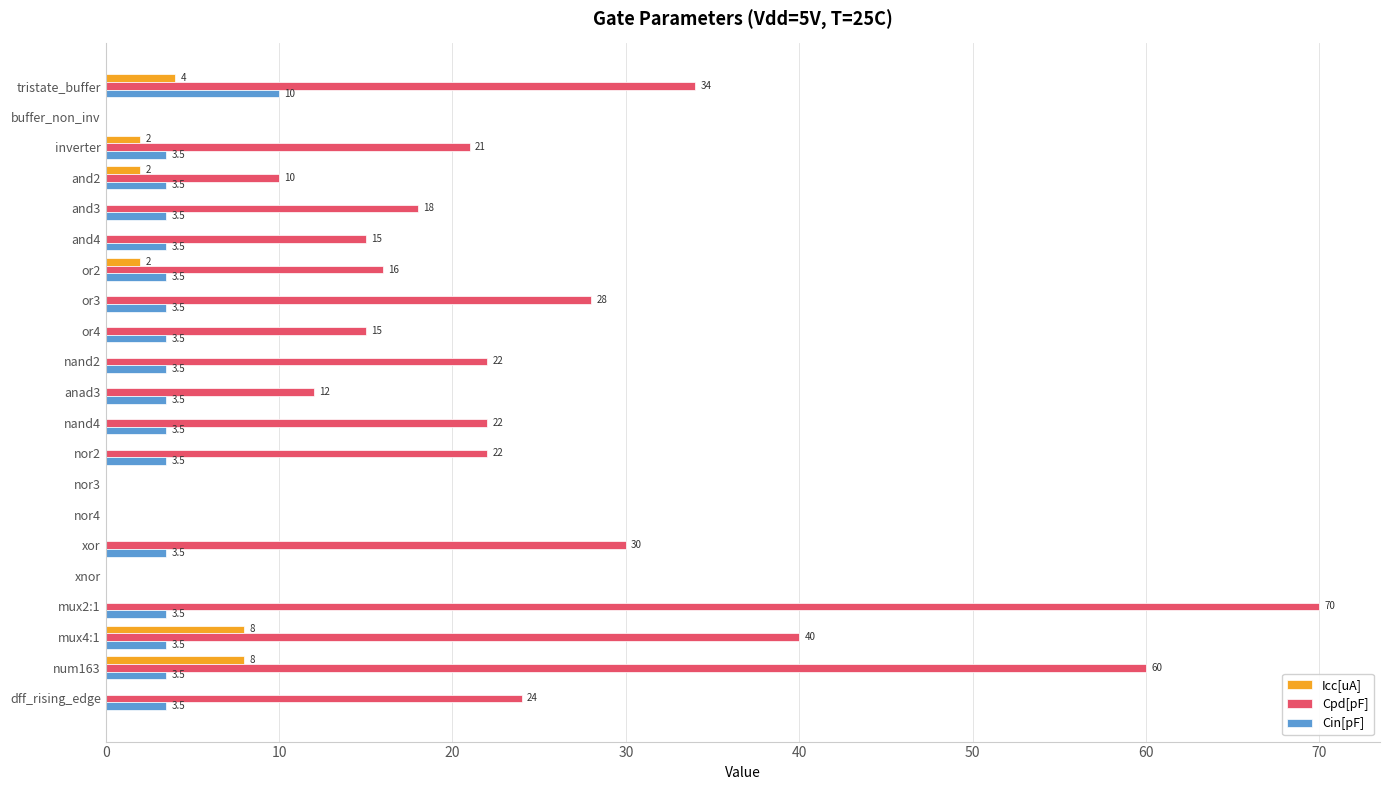

True or false: Cpd[pF] has a value of 12.0 at anad3.

True